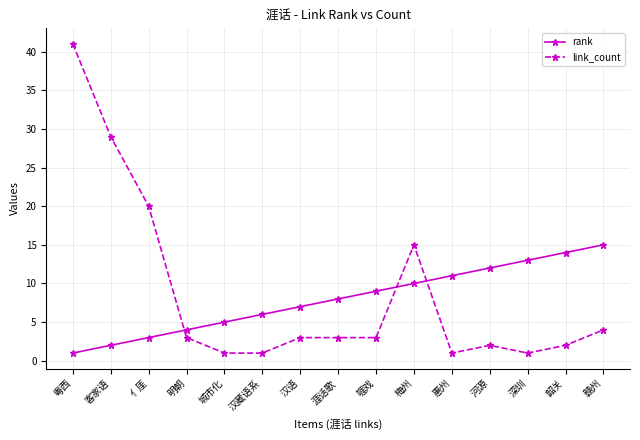

Reading left to right, what are all the values shown in this chart?

rank: 粤西=1	客家语=2	亻厓=3	明朝=4	城市化=5	汉藏语系=6	汉语=7	涯话歌=8	啀戏=9	梅州=10	惠州=11	河源=12	深圳=13	韶关=14	赣州=15
link_count: 粤西=41	客家语=29	亻厓=20	明朝=3	城市化=1	汉藏语系=1	汉语=3	涯话歌=3	啀戏=3	梅州=15	惠州=1	河源=2	深圳=1	韶关=2	赣州=4